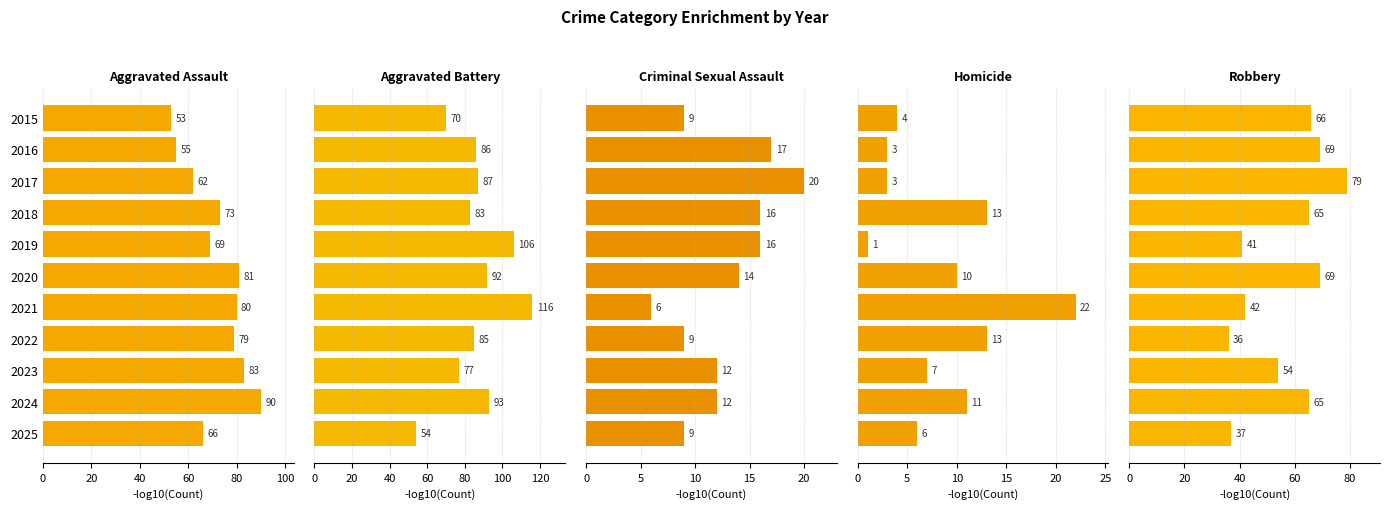

Read the Homicide value at 2019.

1